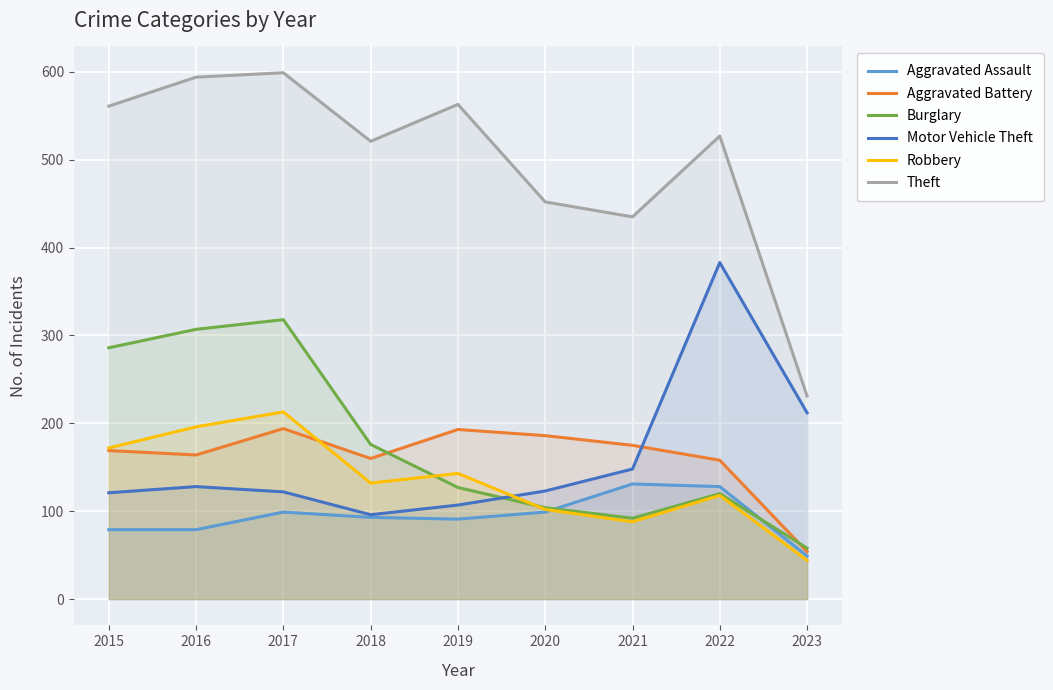

How many interior local peaks does the Aggravated Assault series have?

2